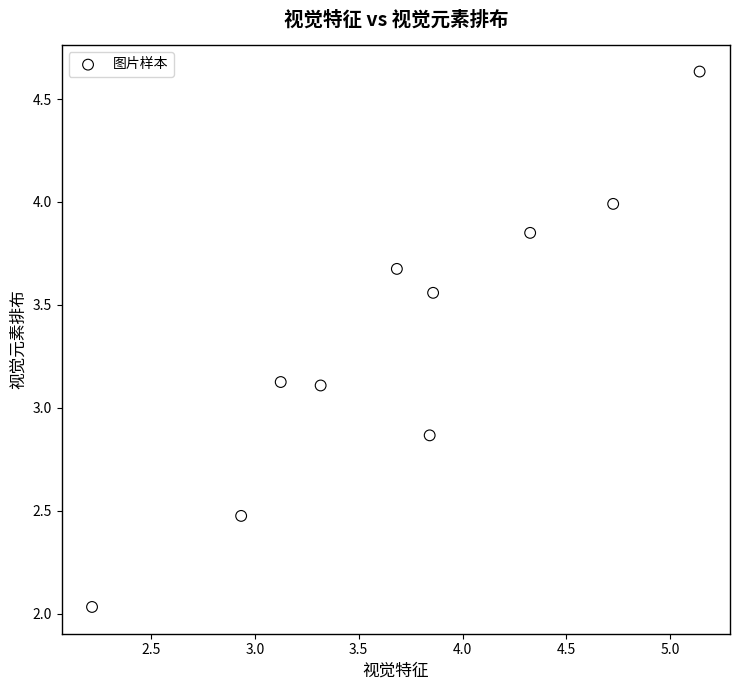

What is the average X value?

3.7